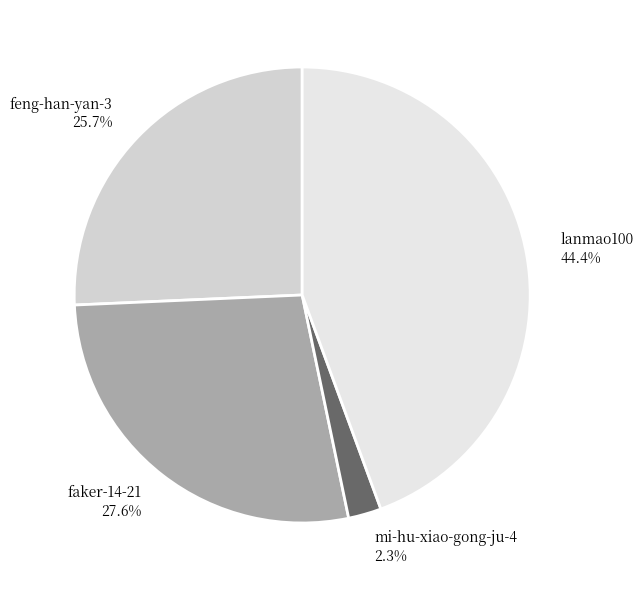

Rank the categories by value from highest to lowest.

lanmao100, faker-14-21, feng-han-yan-3, mi-hu-xiao-gong-ju-4